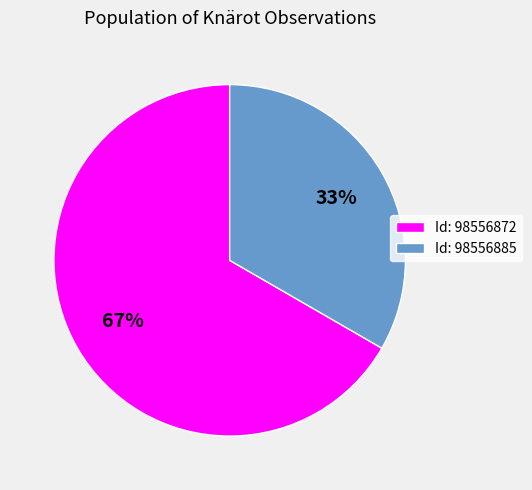

To the nearest percent, what portion does Id: 98556885 represent?

33%